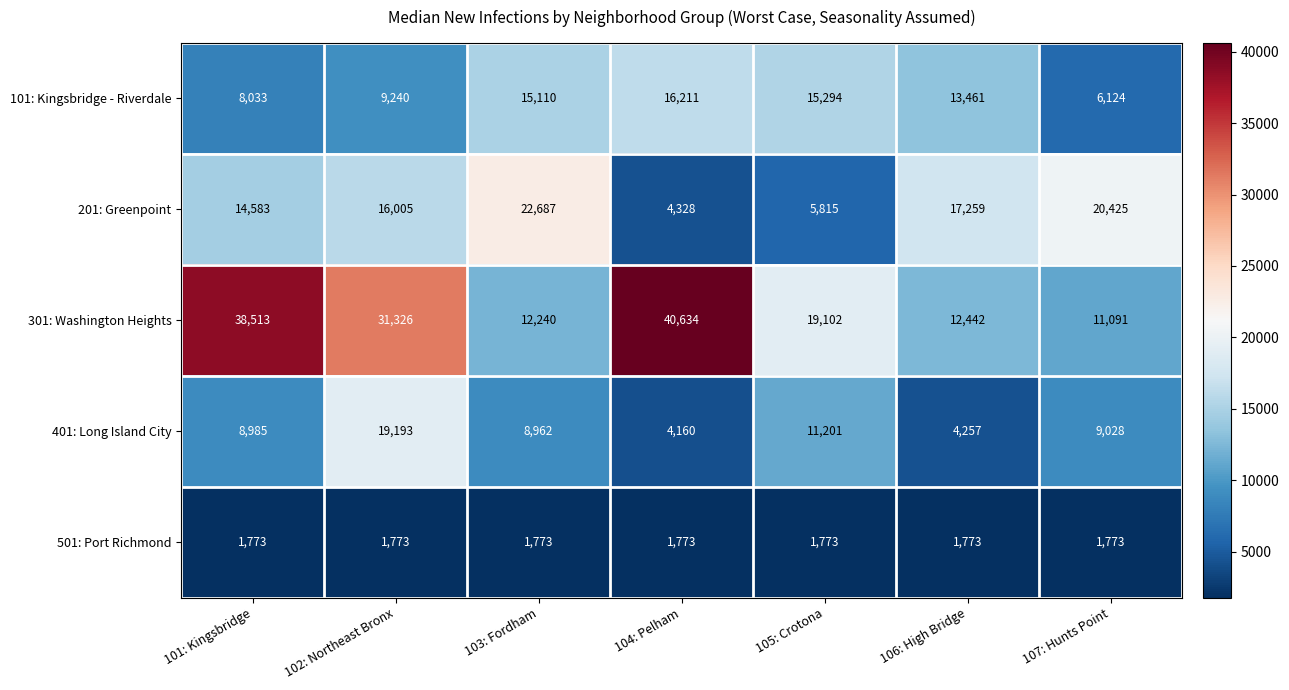

What is the sum of the 201: Greenpoint values at 105: Crotona and 107: Hunts Point?

26240